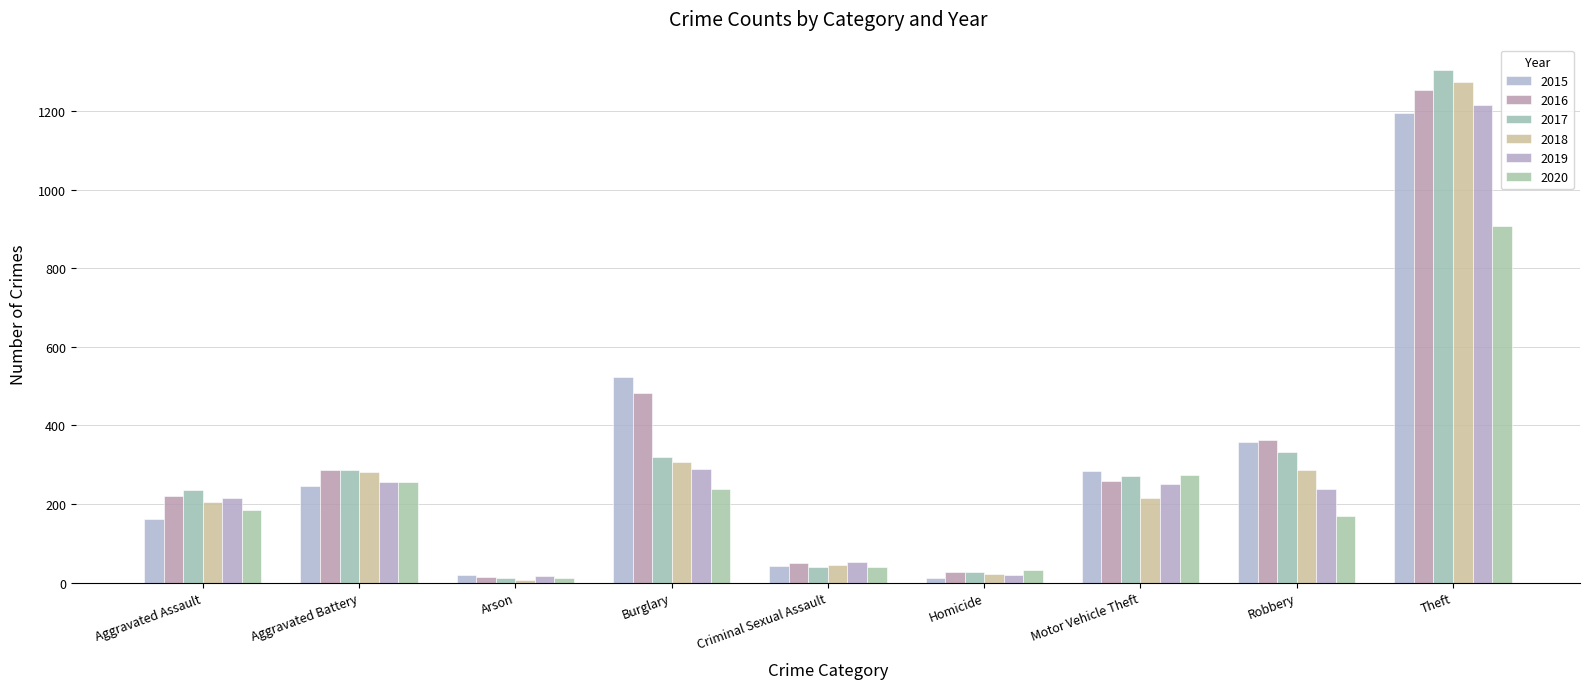

Rank the series by their maximum value, from highest to lowest.

2017, 2018, 2016, 2019, 2015, 2020